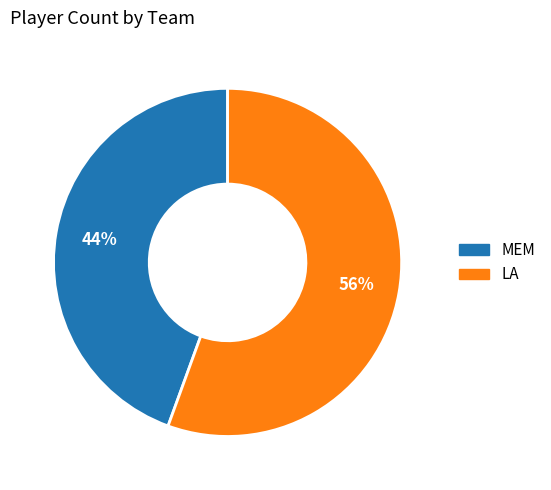

How many slices are in this pie chart?

2